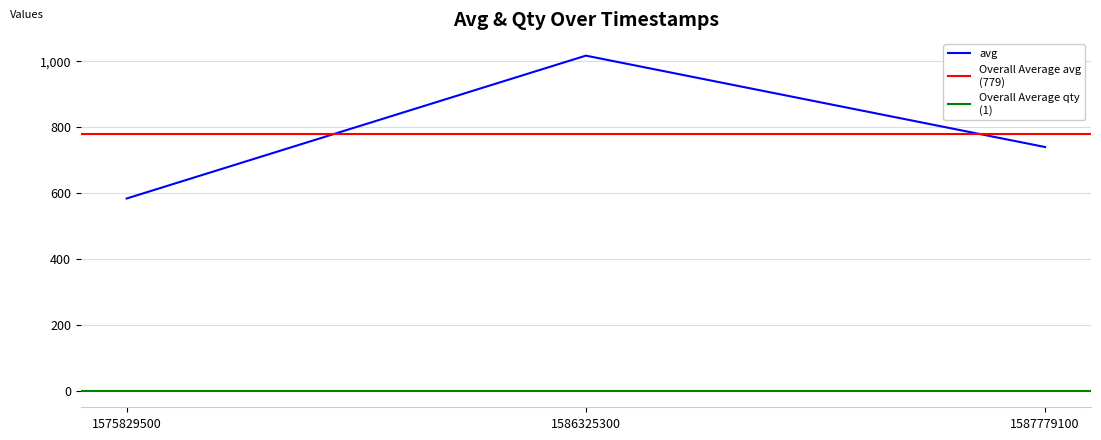

What is the greatest value displayed?

1016